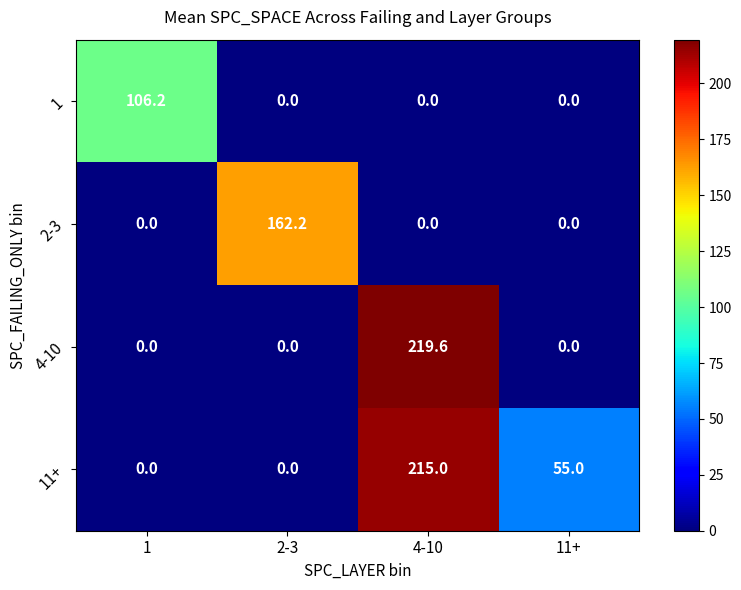

Which label corresponds to the largest value in the chart?

4-10